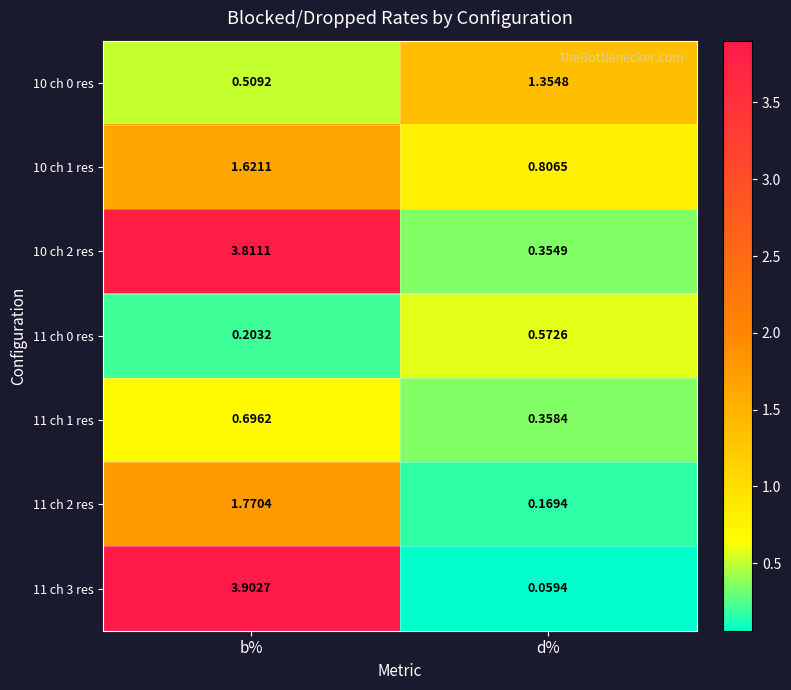

At d%, list the series in order from largest to smallest.

10 ch 0 res, 10 ch 1 res, 11 ch 0 res, 11 ch 1 res, 10 ch 2 res, 11 ch 2 res, 11 ch 3 res